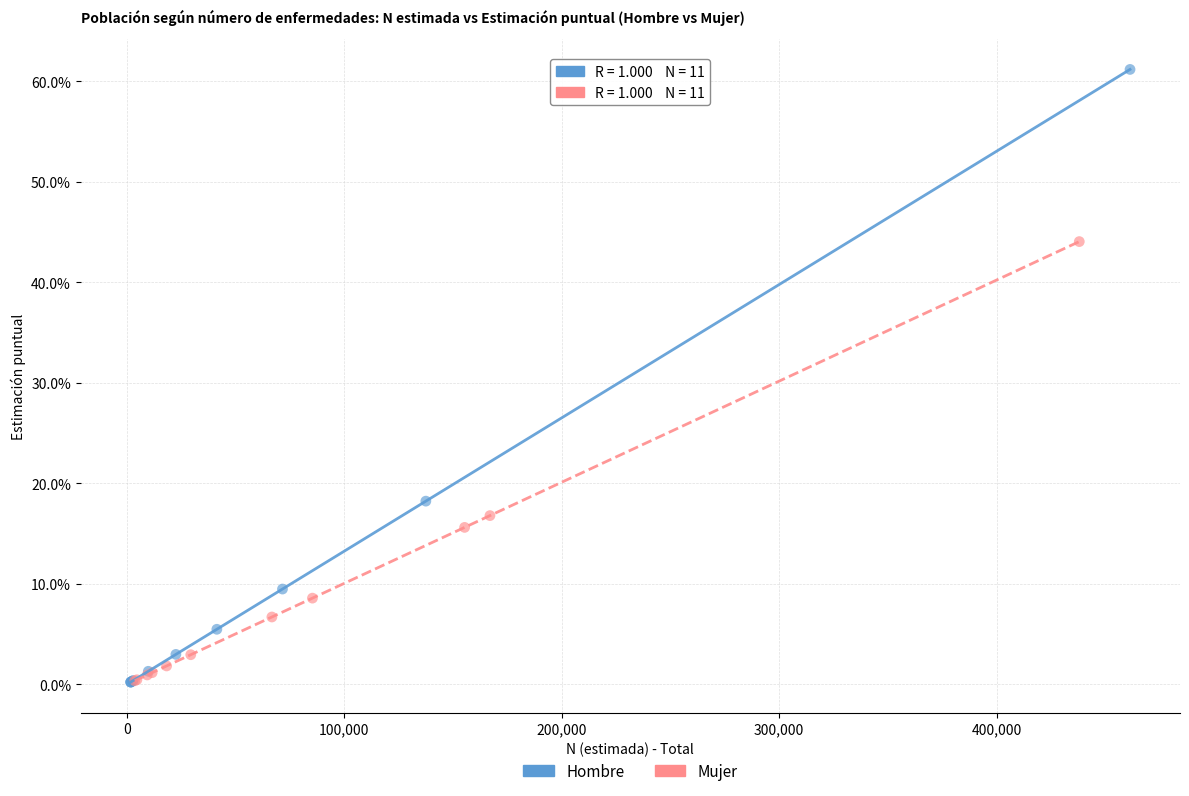

What are all the series names shown in the legend?

Hombre, Mujer